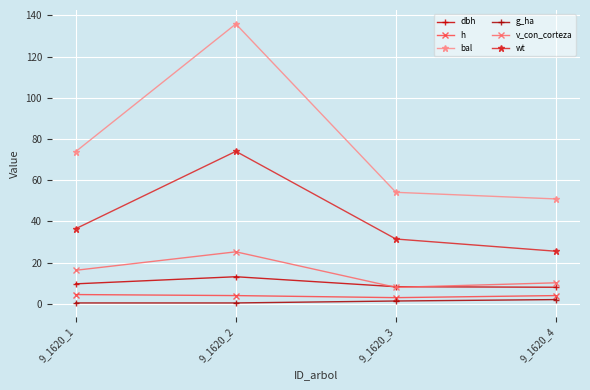

True or false: bal and dbh intersect in this chart.

False